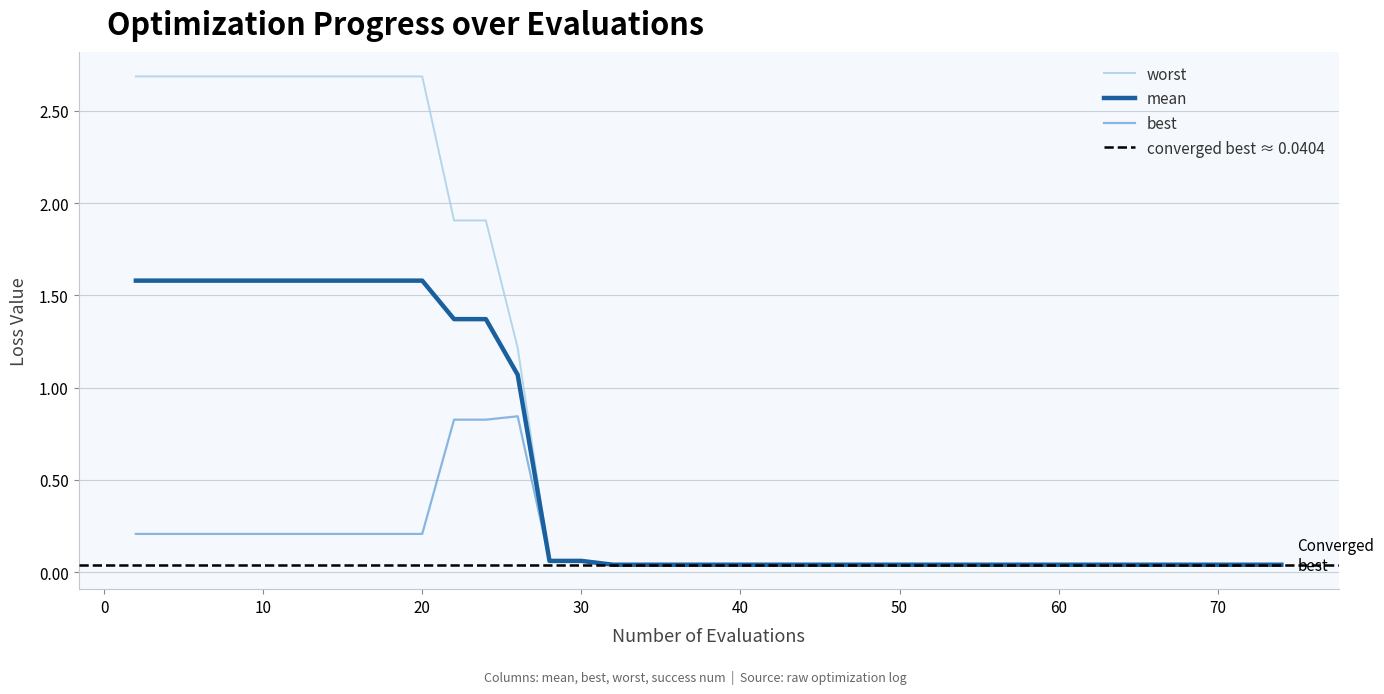

What is the maximum value for mean?

1.6